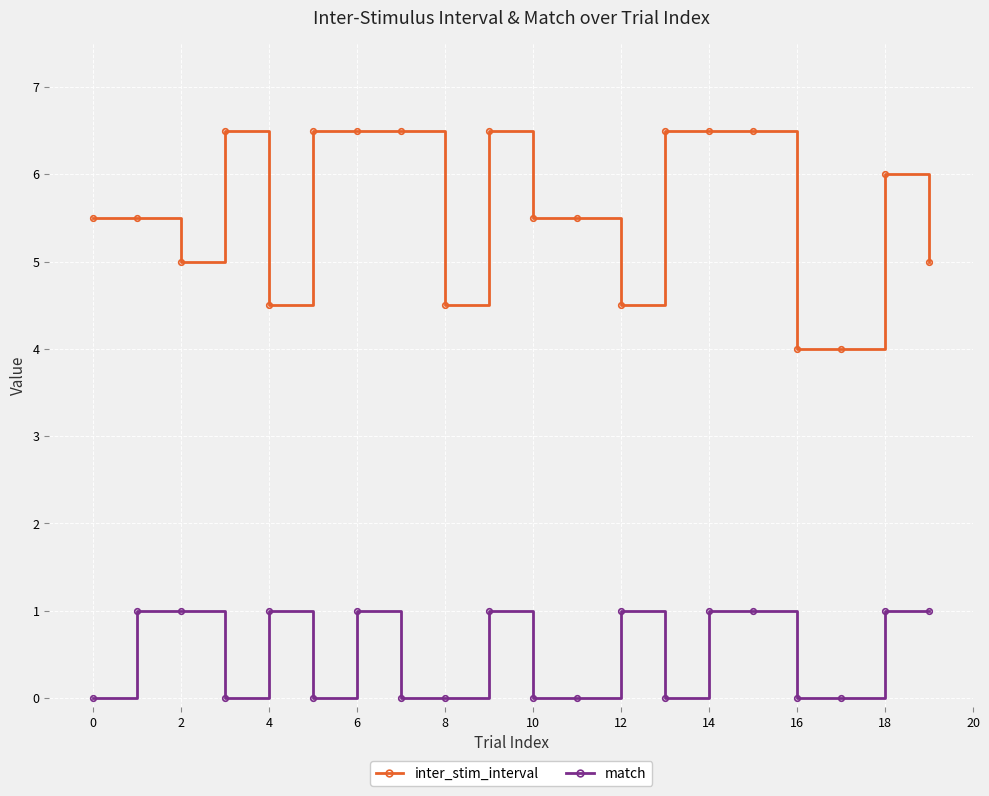

List the series in order of their peak value, highest first.

inter_stim_interval, match